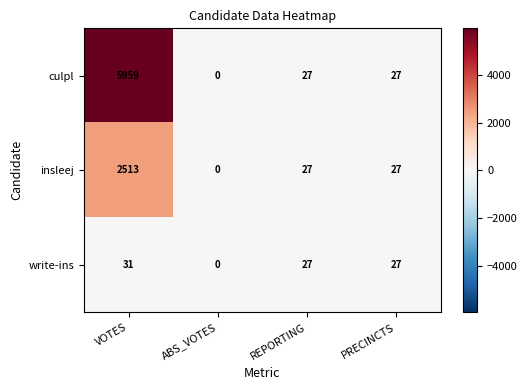

List the series in order of their overall mean, highest first.

culpl, insleej, write-ins